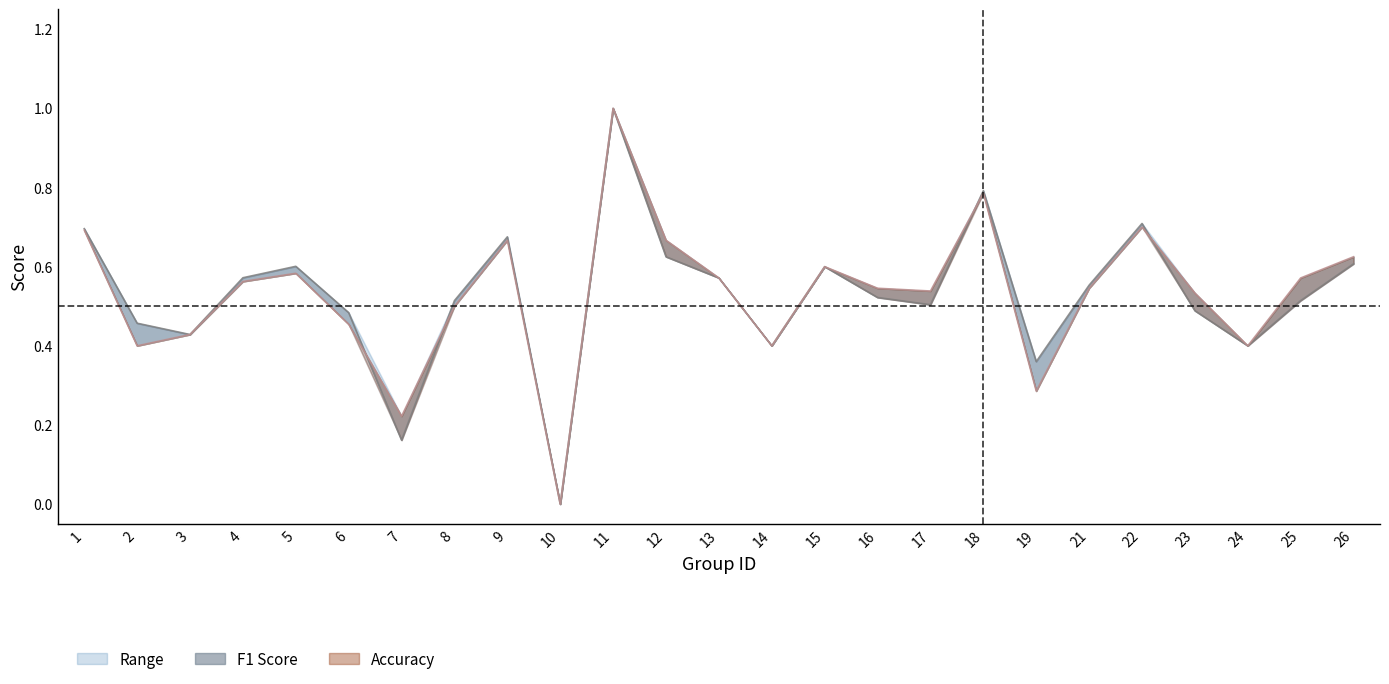

True or false: f1 has more than 1 points higher than both neighbors.

True